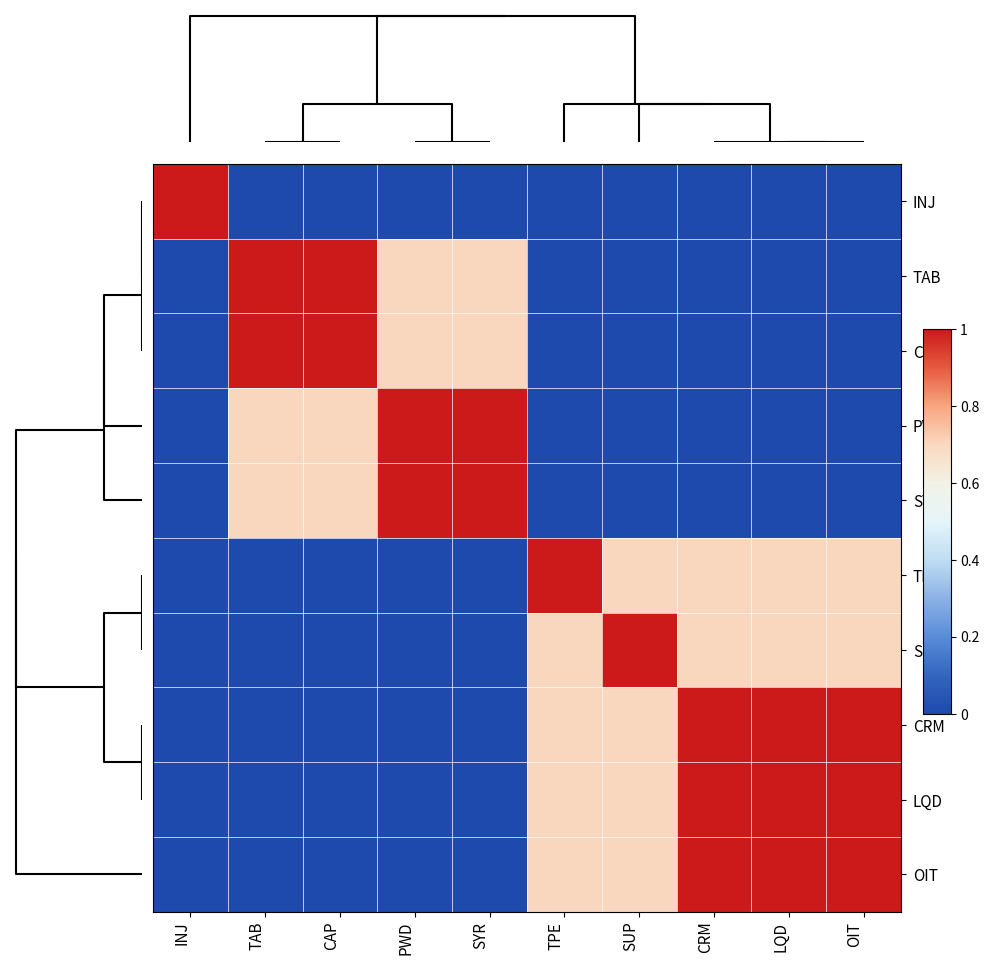

What is the spread (max minus min) of values at LQD?

1.0